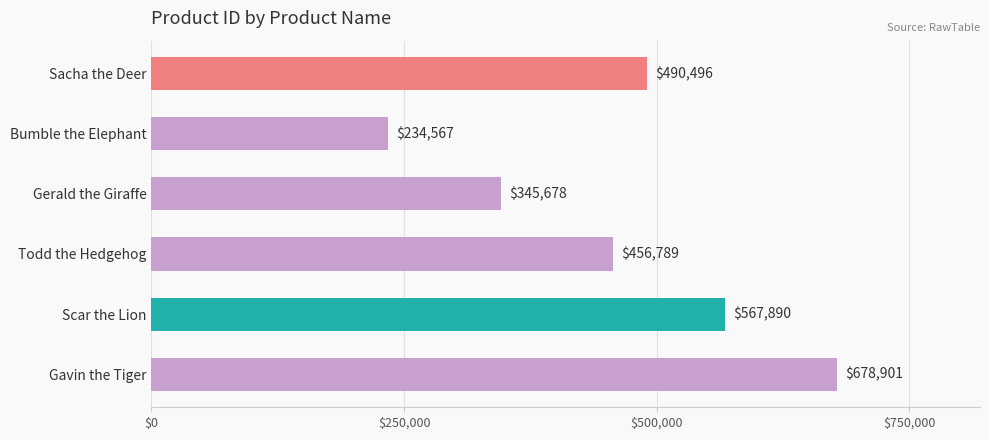

At which label is the value closest to 456734?

Todd the Hedgehog